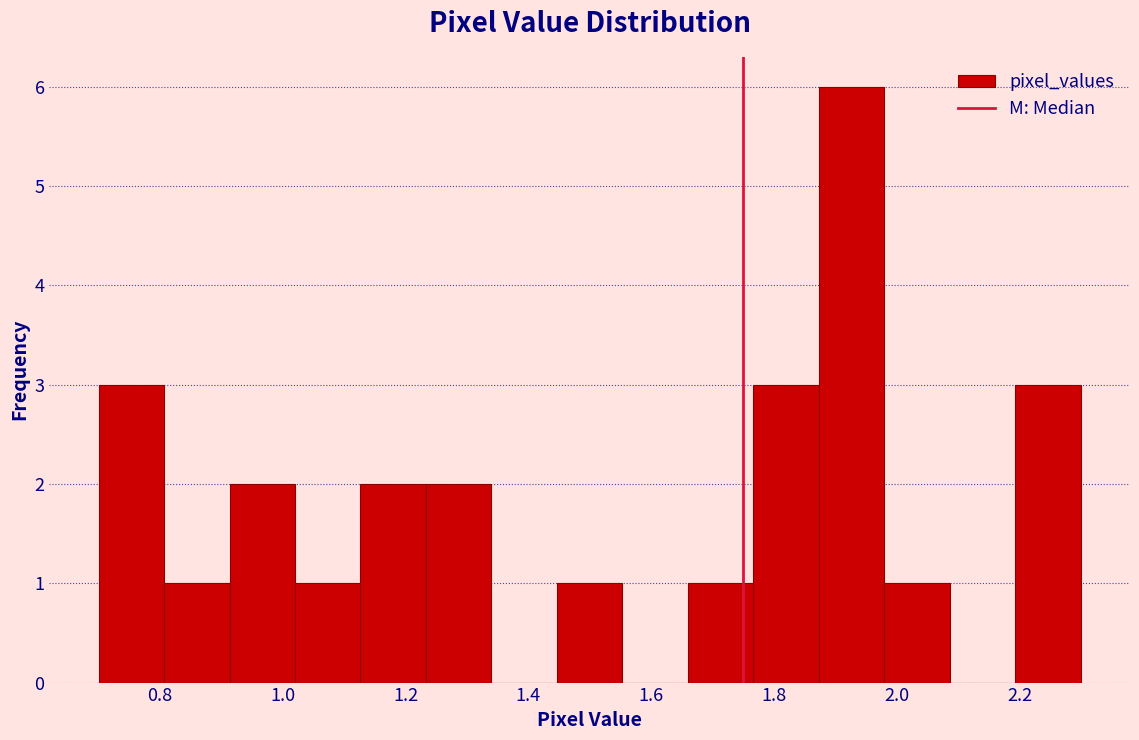

What is the height of the bar covering 0.80 to 0.92 on the x-axis? Neither the bar edges nor the heights are printed on the chart, so give them approximately, as read against the axes.

1